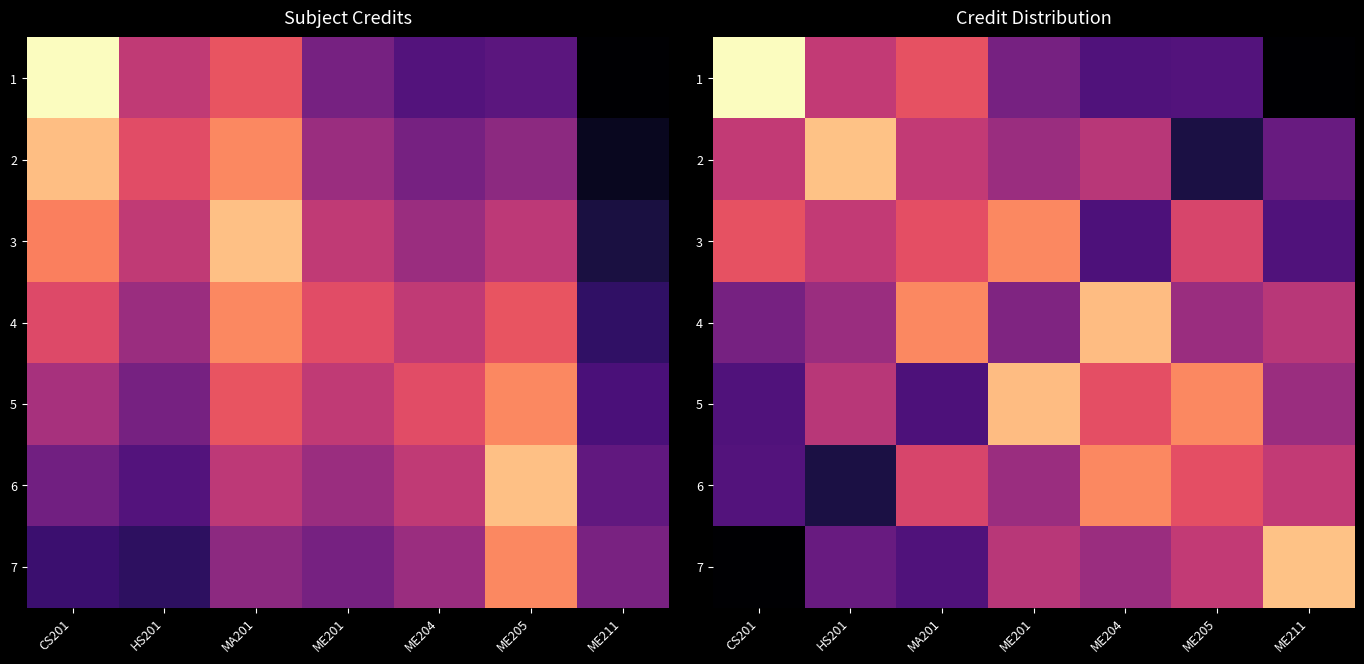

What is the minimum value shown in the chart?

1.1